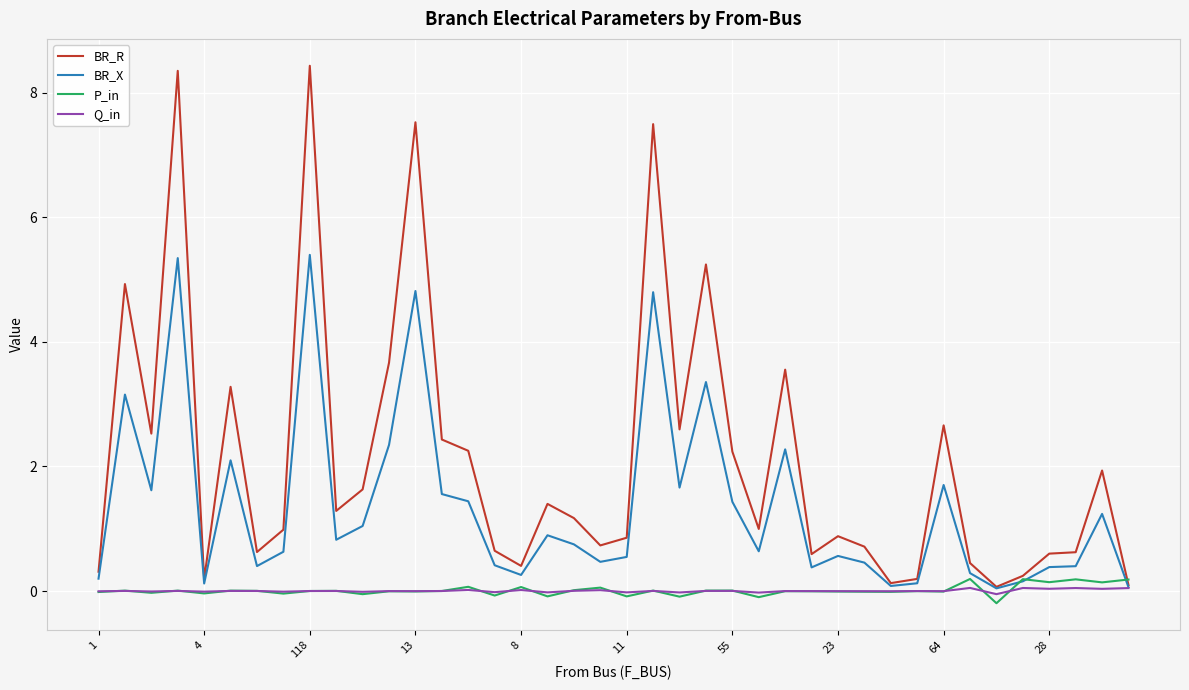

Which series has the largest total across all categories?

BR_R